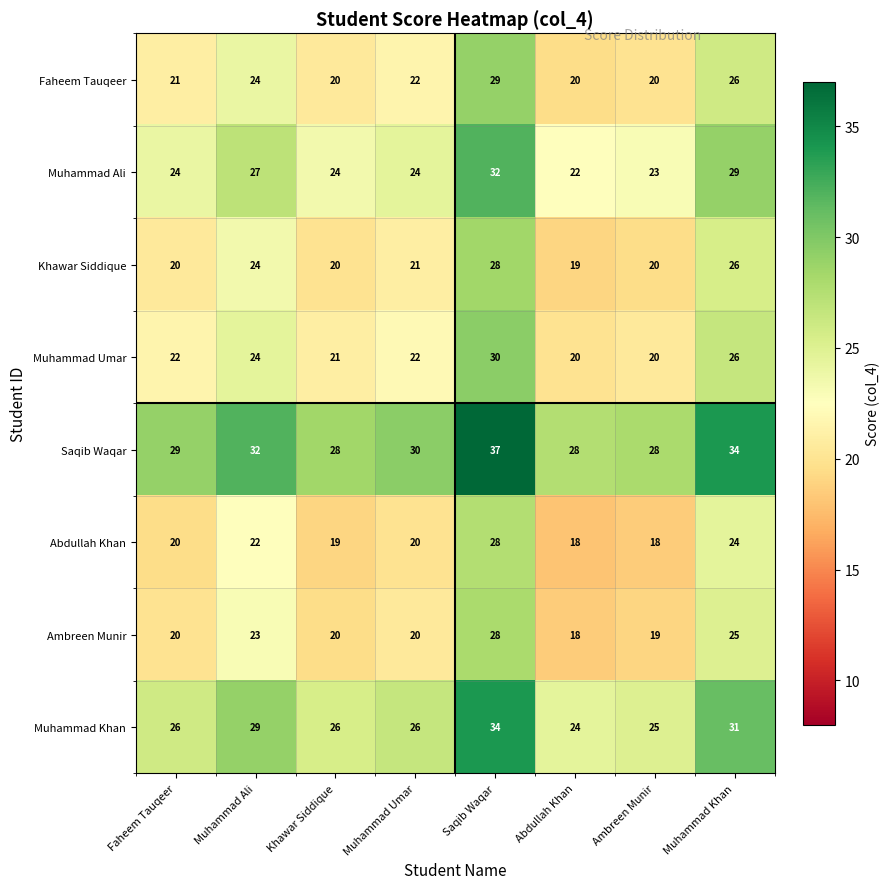

The Abdullah Khan series shows 24 at Muhammad Khan. True or false?

True